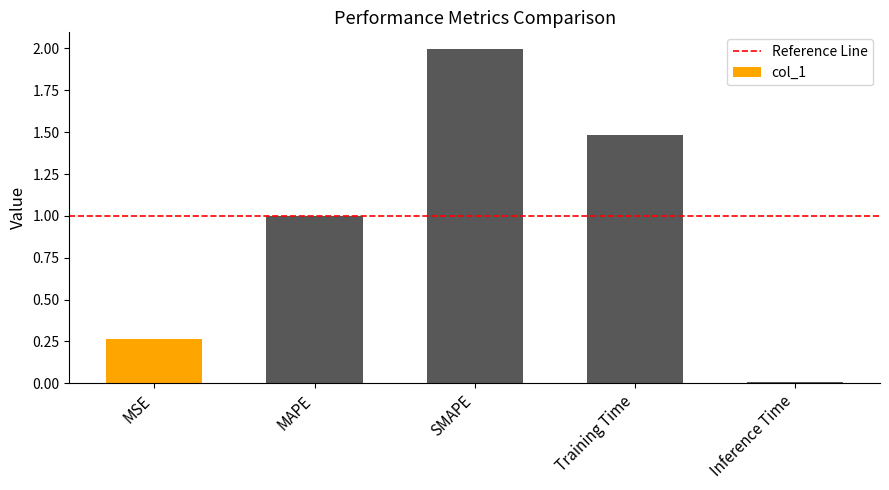

Rank the categories by value from lowest to highest.

Inference Time, MSE, MAPE, Training Time, SMAPE